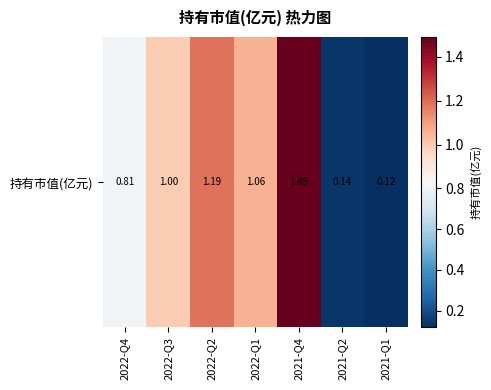

Where is the data nearest to the value 0?

2021-Q1